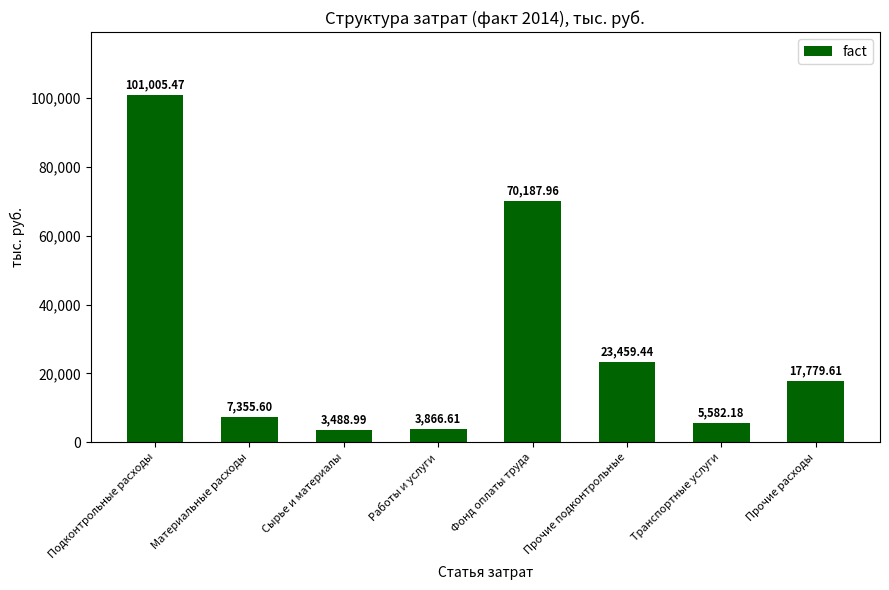

How many data points does each series have?

8